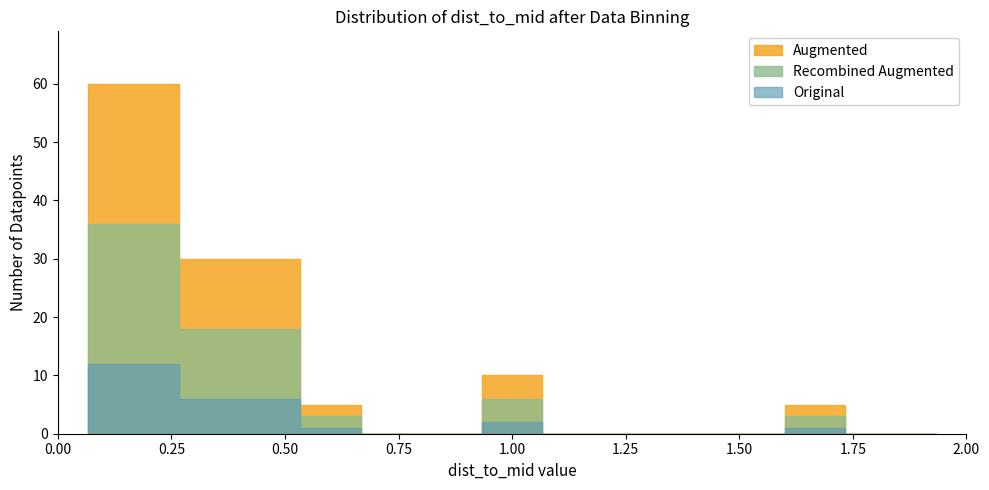

What is the change in value from 11 to 29?

-0.2